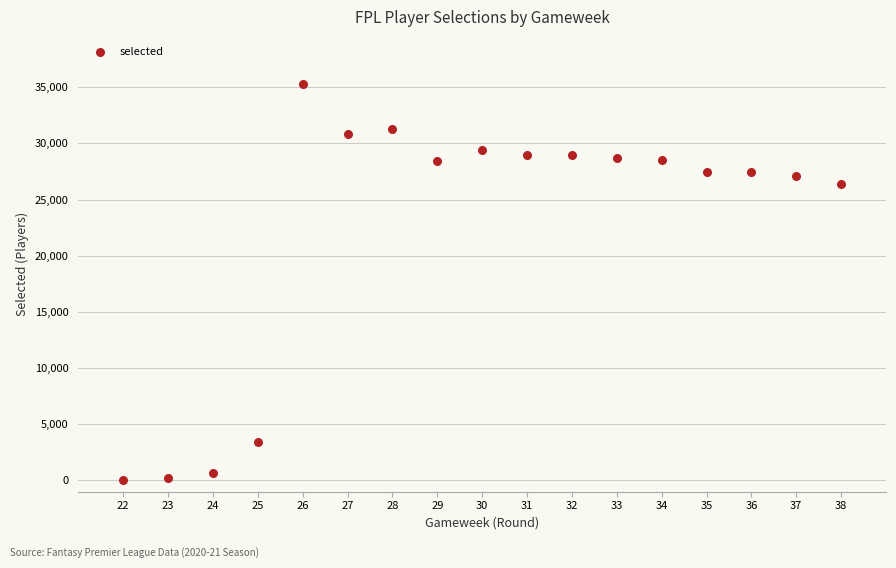

What is the range of X values (max minus min)?

16